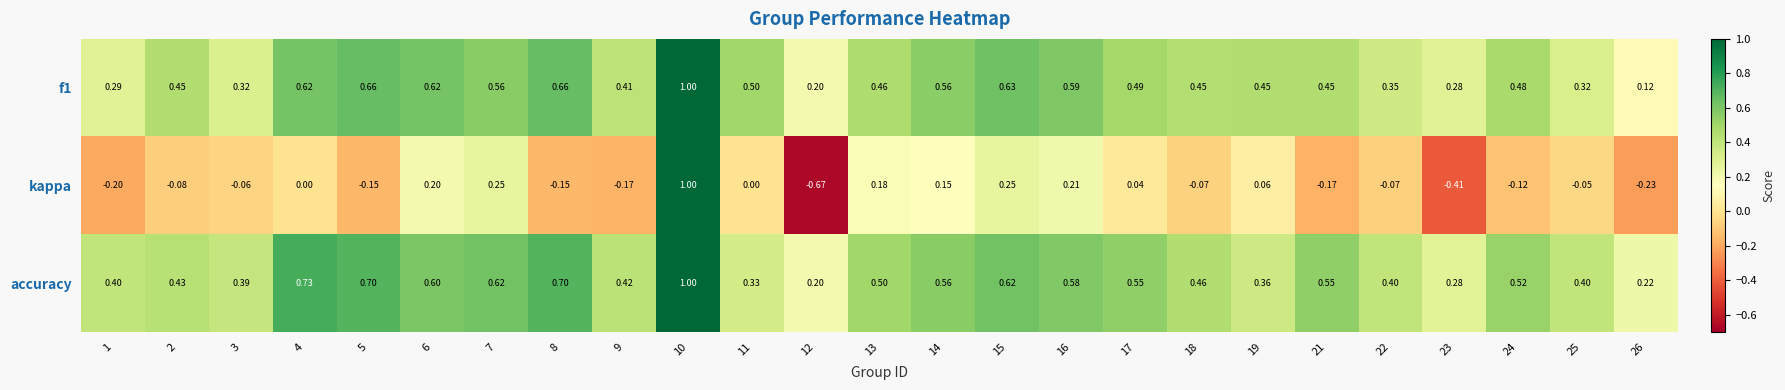

Is the value of f1 at 12 greater than the value of accuracy at 10?

No